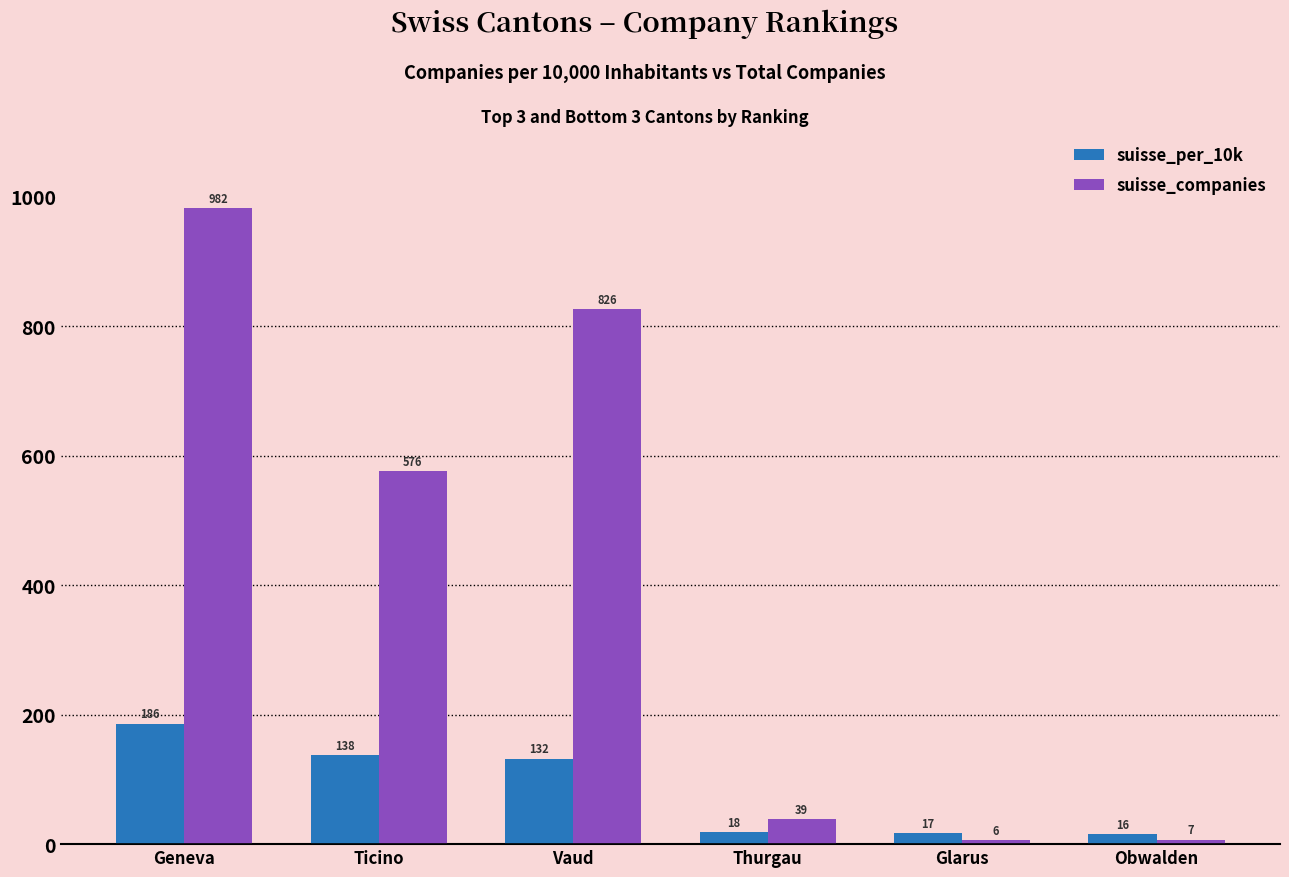

What is the spread (max minus min) of values at Ticino?

438